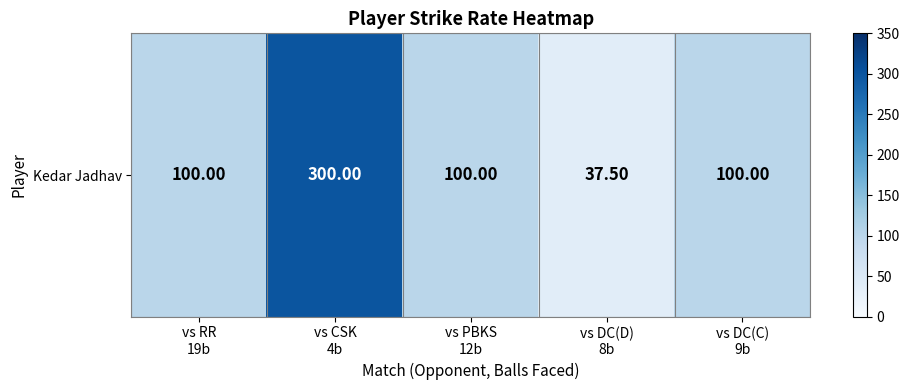

Reading left to right, what are all the values shown in this chart?

vs RR
19b=100.0	vs CSK
4b=300.0	vs PBKS
12b=100.0	vs DC(D)
8b=37.5	vs DC(C)
9b=100.0